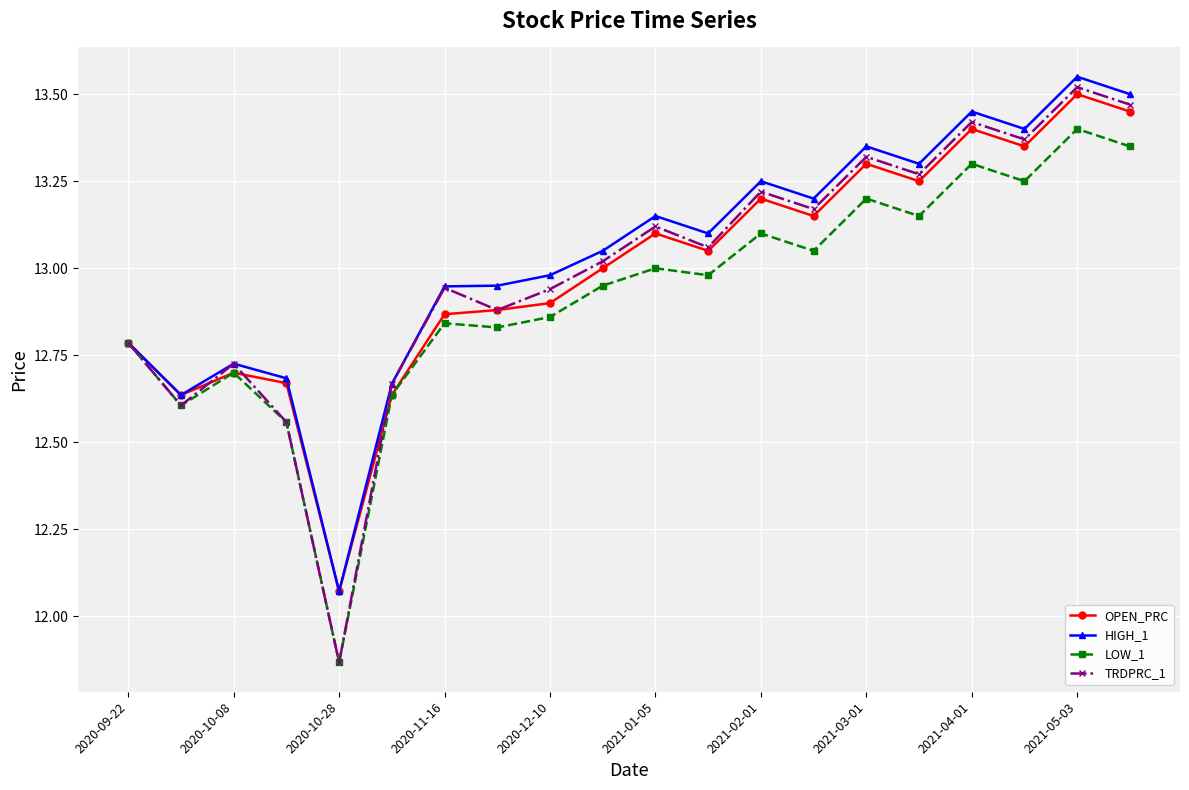

Which series has the widest spread of values?

TRDPRC_1